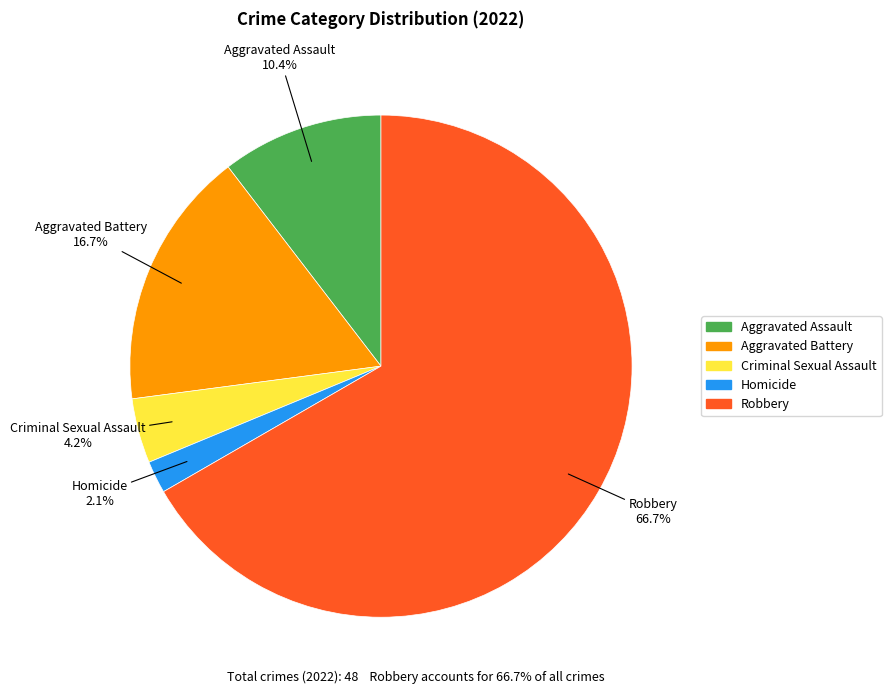

Is there any slice that represents more than half of the pie?

Yes